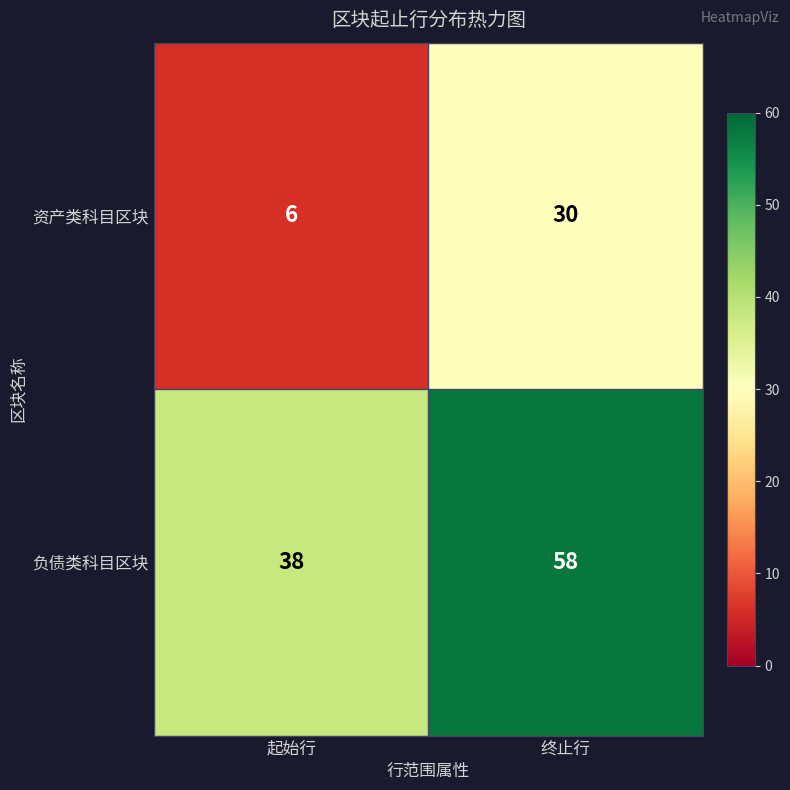

Between 起始行 and 终止行, which series saw the biggest shift?

资产类科目区块